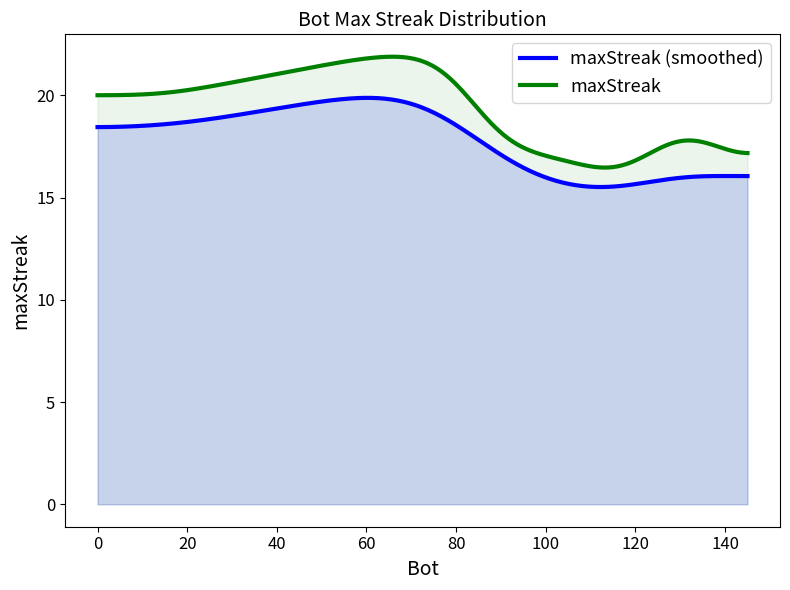

What is the value of the 13th point from the left?

18